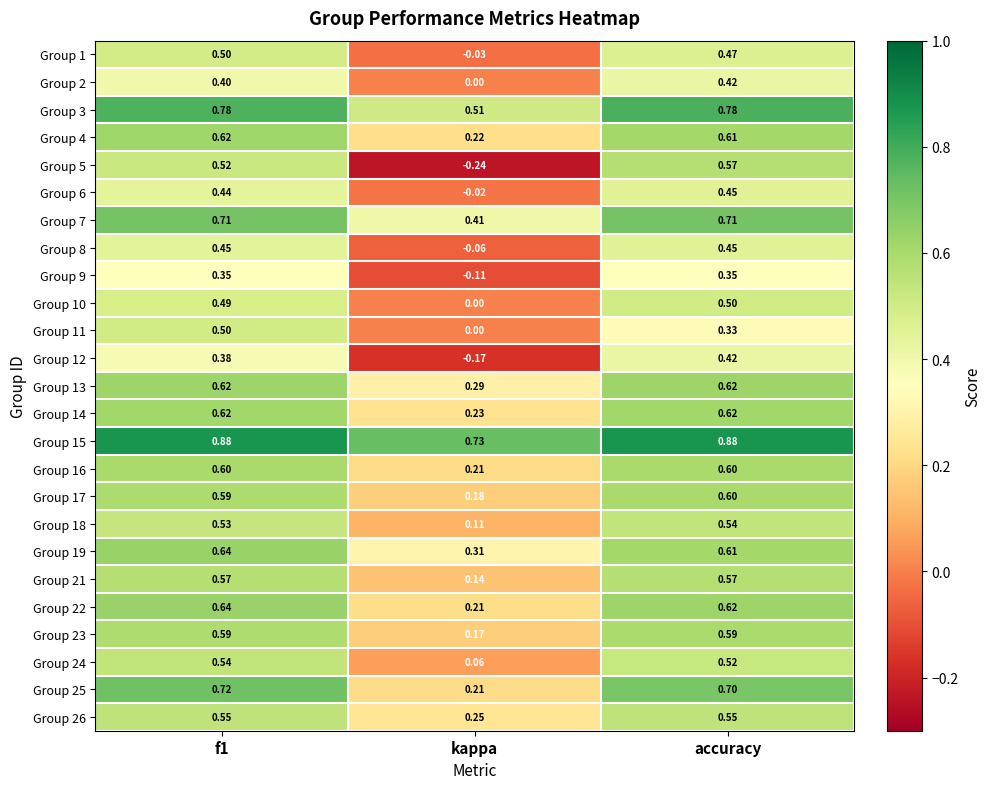

At which label is Group 17 closest to 0?

kappa